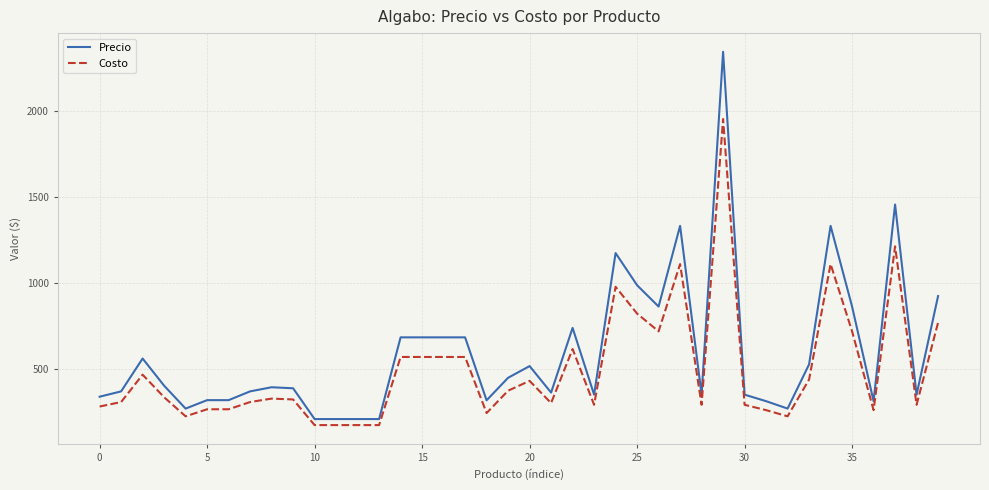

Which series has the largest total across all categories?

Precio